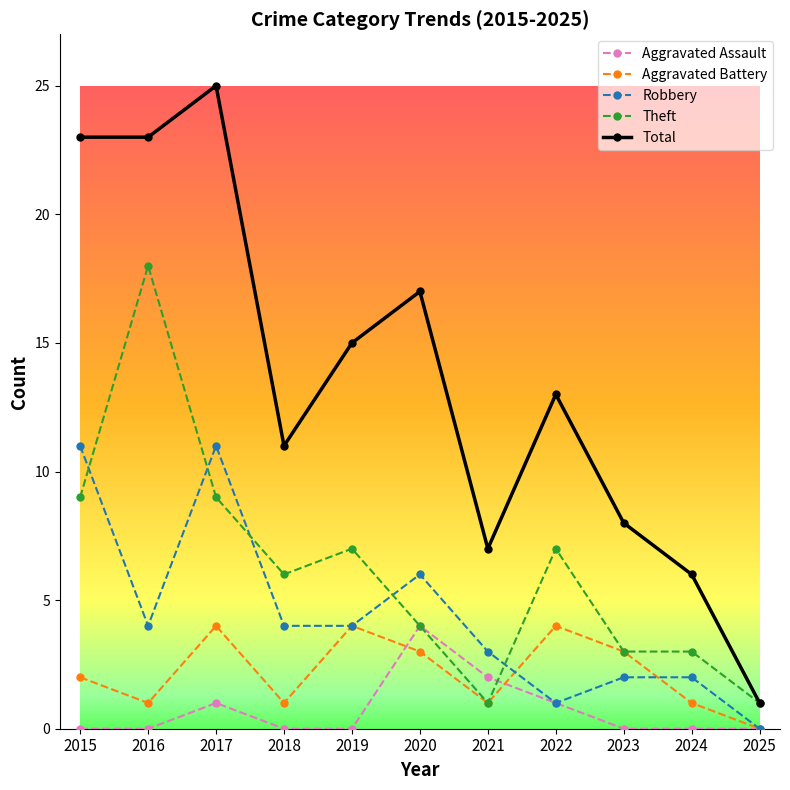

True or false: Total has more than 1 points higher than both neighbors.

True